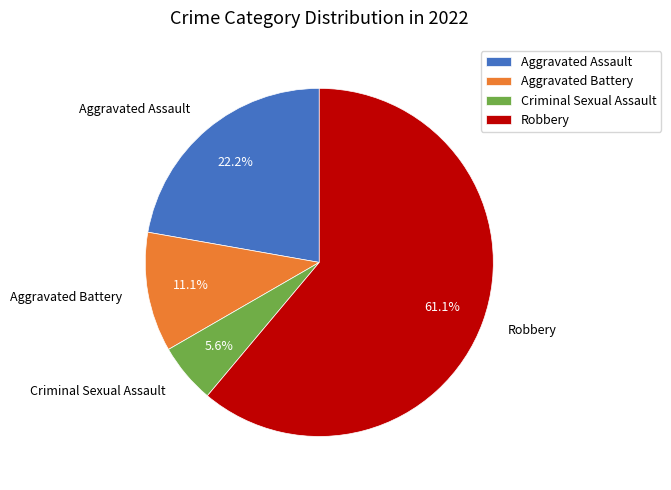

To the nearest percent, what is the difference between the Robbery and Aggravated Assault slice percentages?

39%